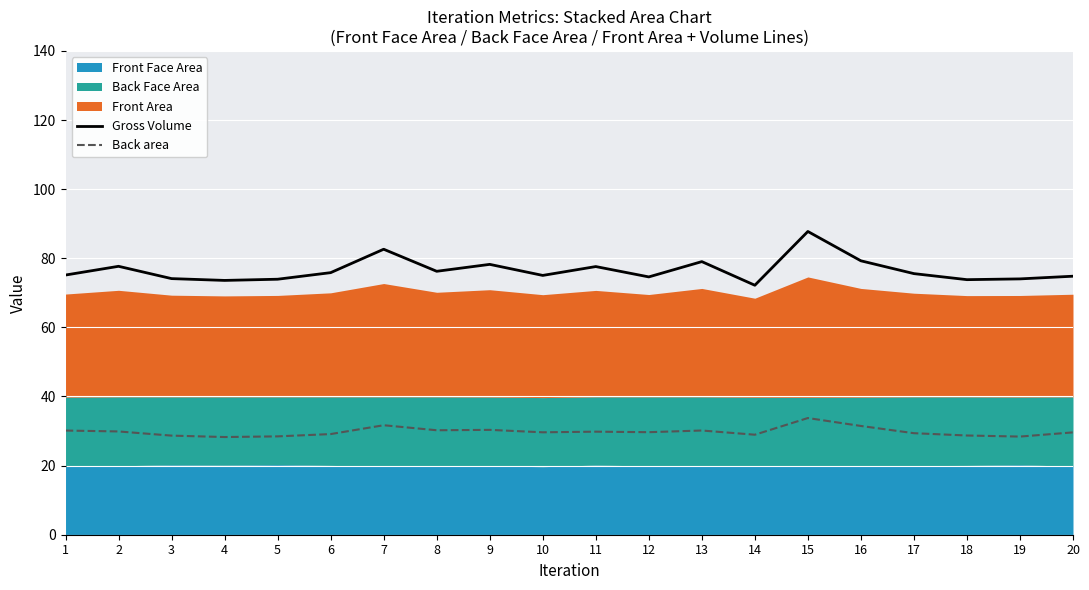

What is the total value across all series at 8?

106.5